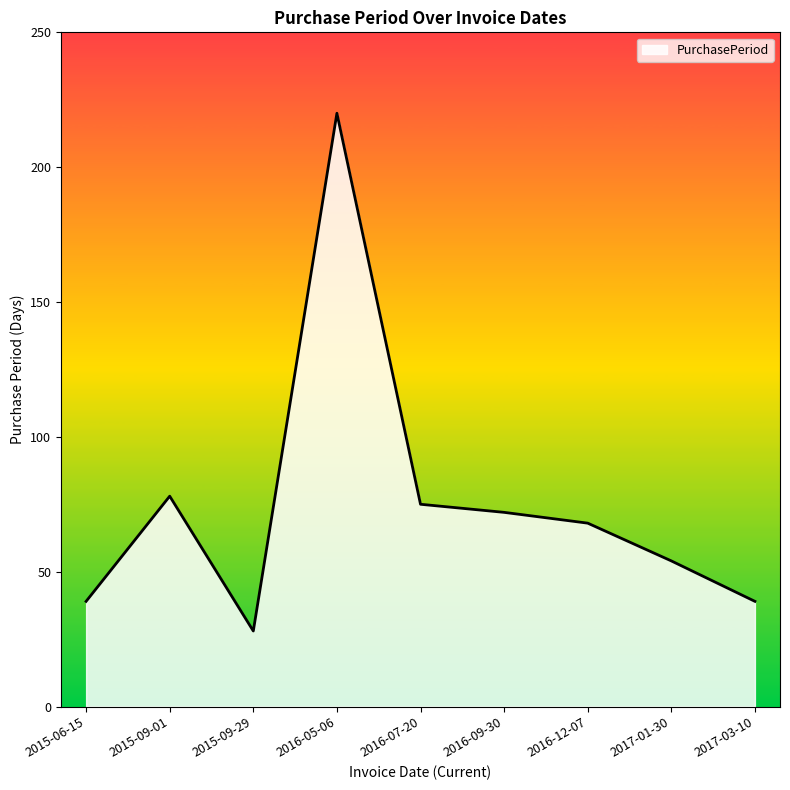

What position from the left is 2017-01-30?

8